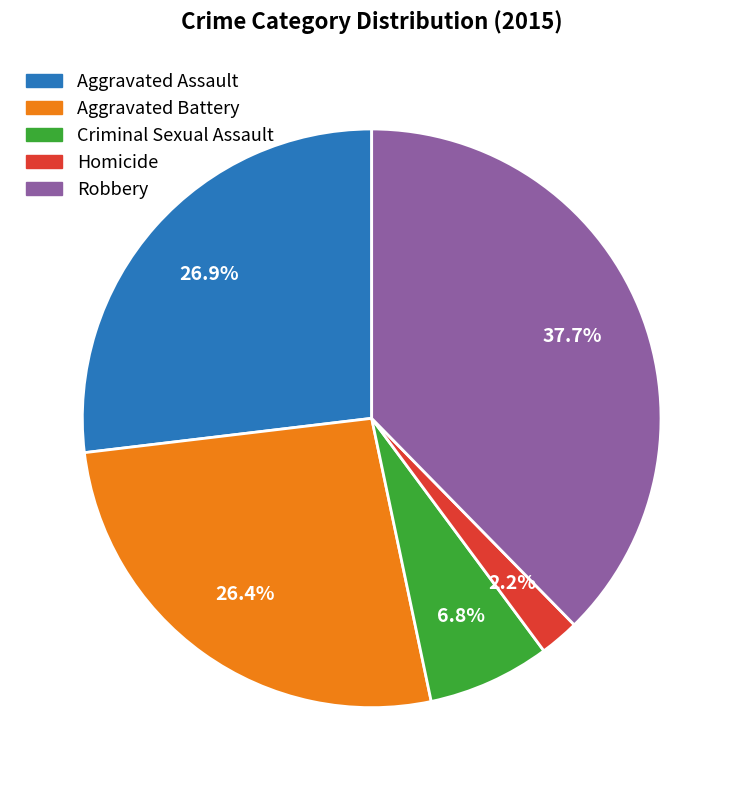

To the nearest percent, what percentage of the pie is Aggravated Battery?

26%